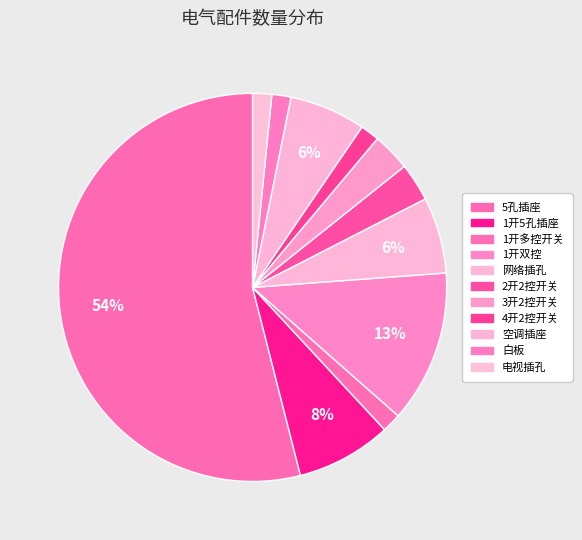

Rank the categories by value from highest to lowest.

5孔插座, 1开双控, 1开5孔插座, 网络插孔, 空调插座, 2开2控开关, 3开2控开关, 1开多控开关, 4开2控开关, 白板, 电视插孔